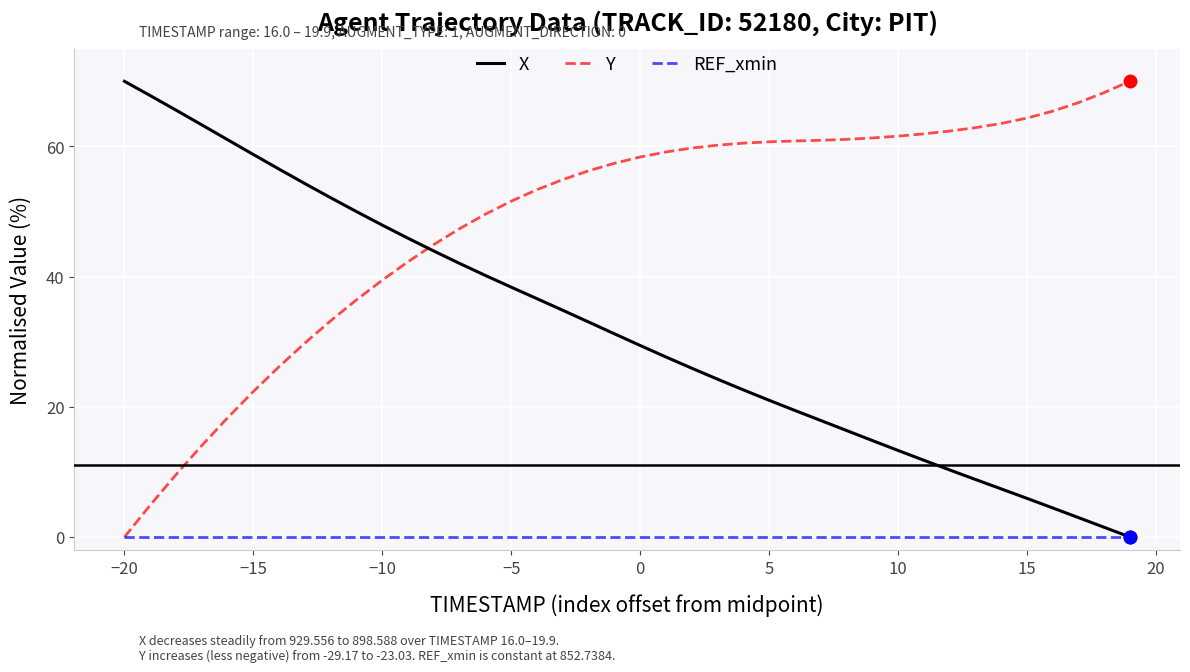

Which series has the largest total across all categories?

Y